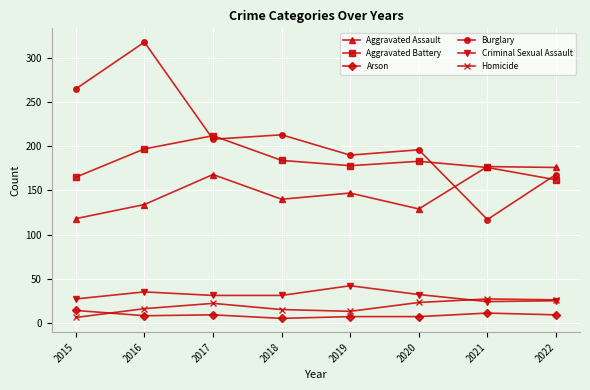

True or false: Homicide and Aggravated Assault cross at least once.

False